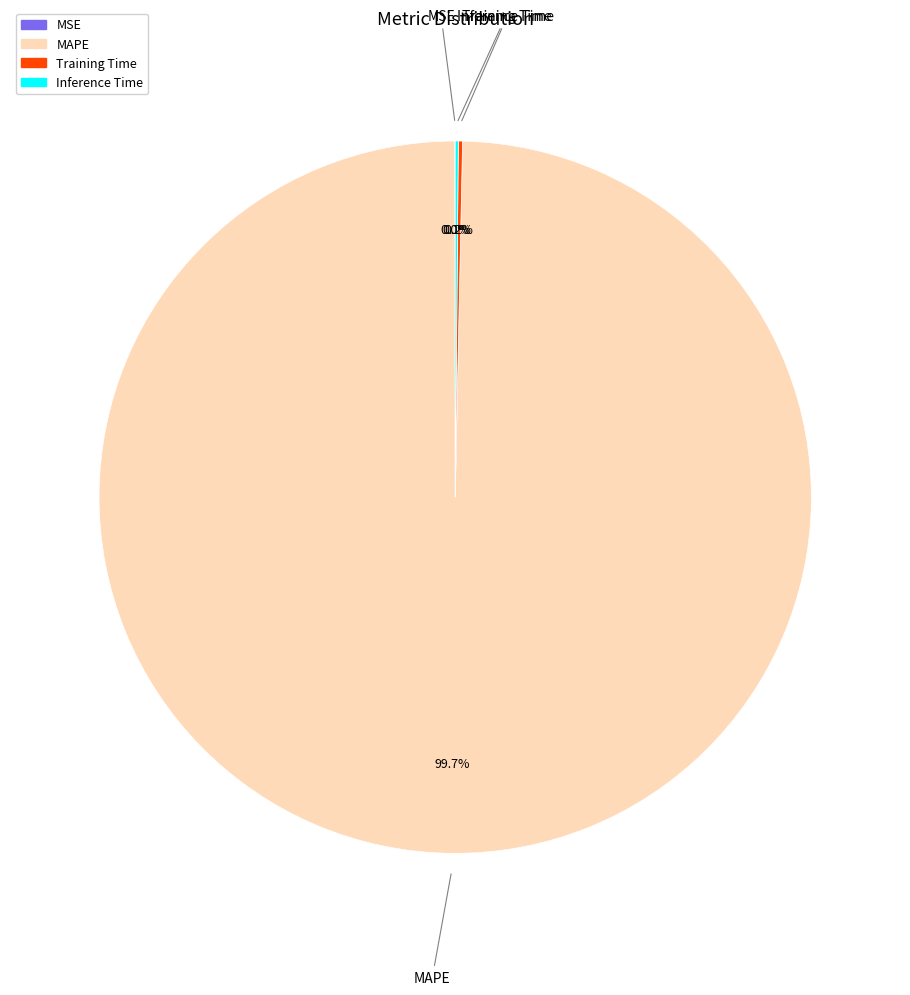

Is there a majority slice in this chart?

Yes